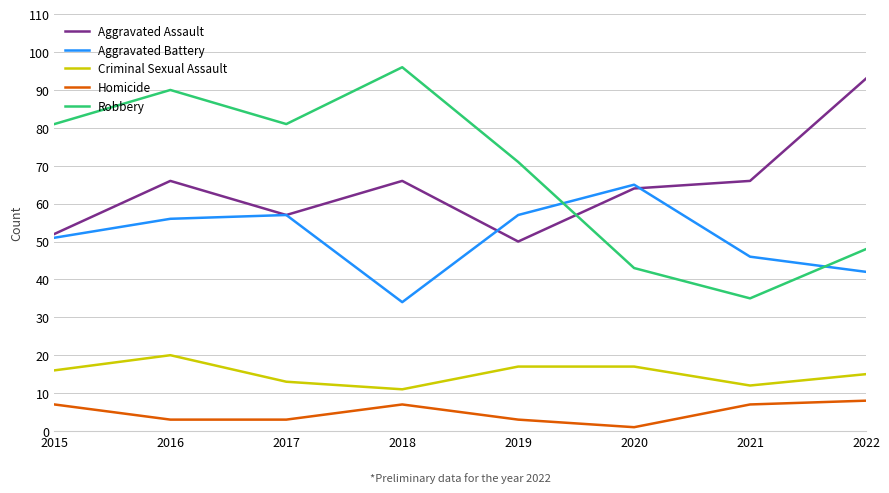

What are all the series names shown in the legend?

Aggravated Assault, Aggravated Battery, Criminal Sexual Assault, Homicide, Robbery